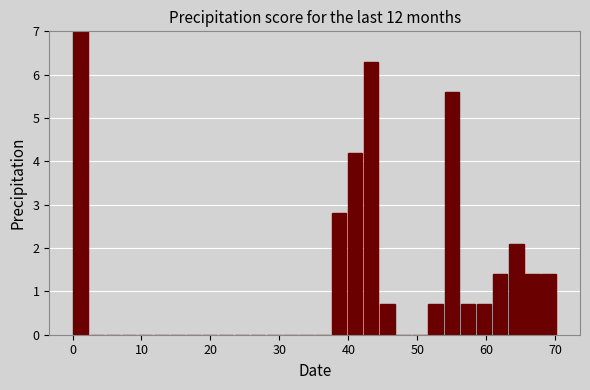

Read against the x-axis, roughly where is the centre of the tallest bar?

1